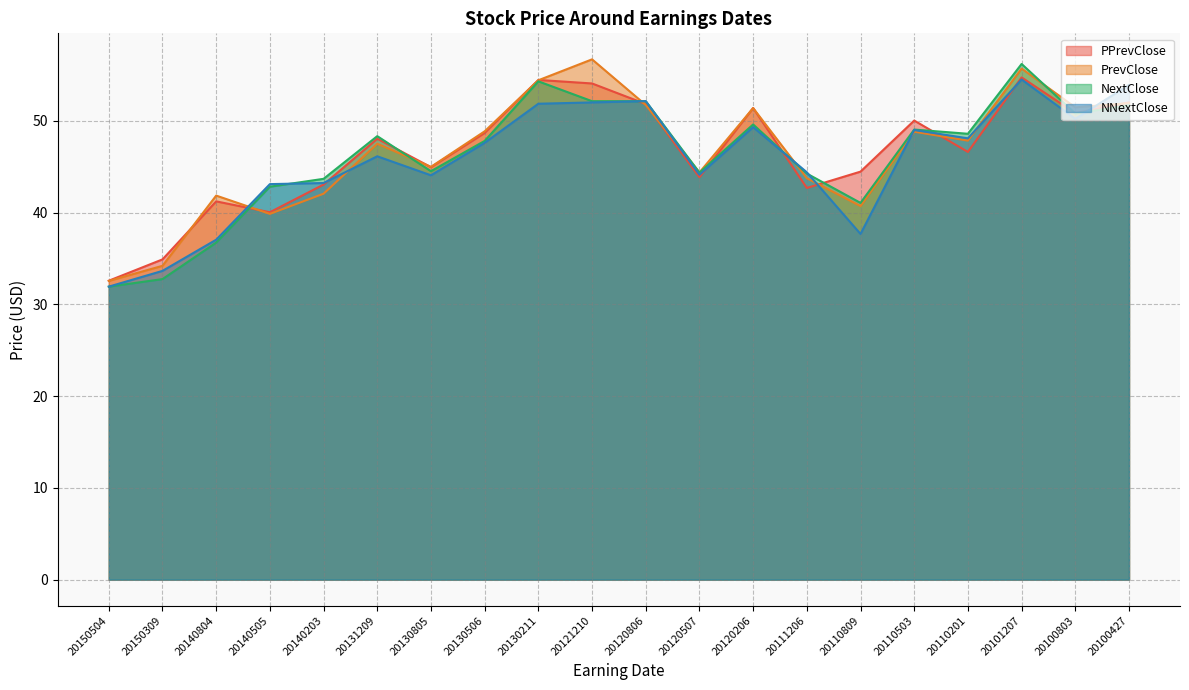

Which series has the largest total across all categories?

PrevClose